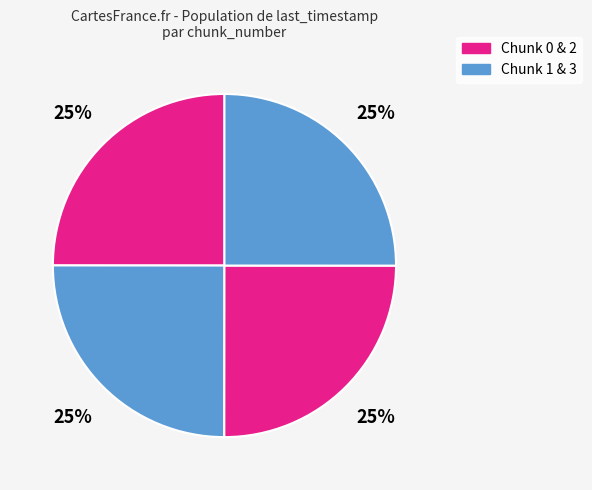

What is the largest slice in the pie chart?

3